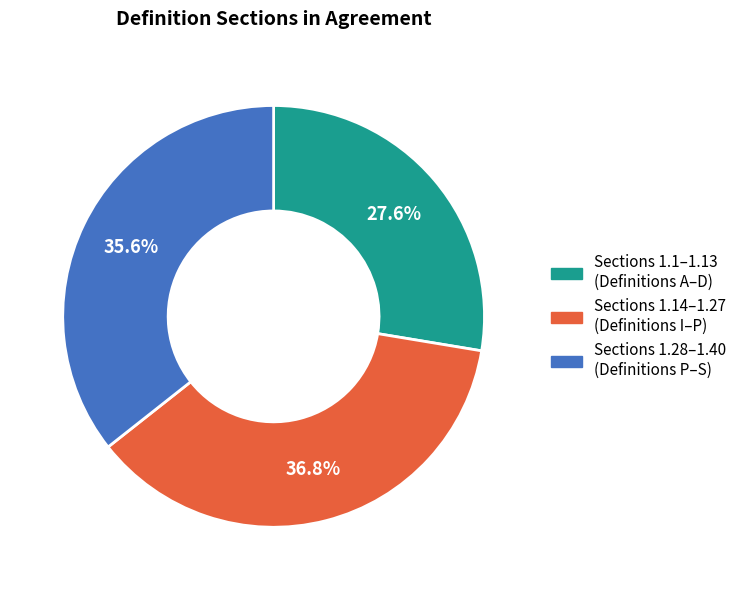

Count the number of slices in the pie.

3